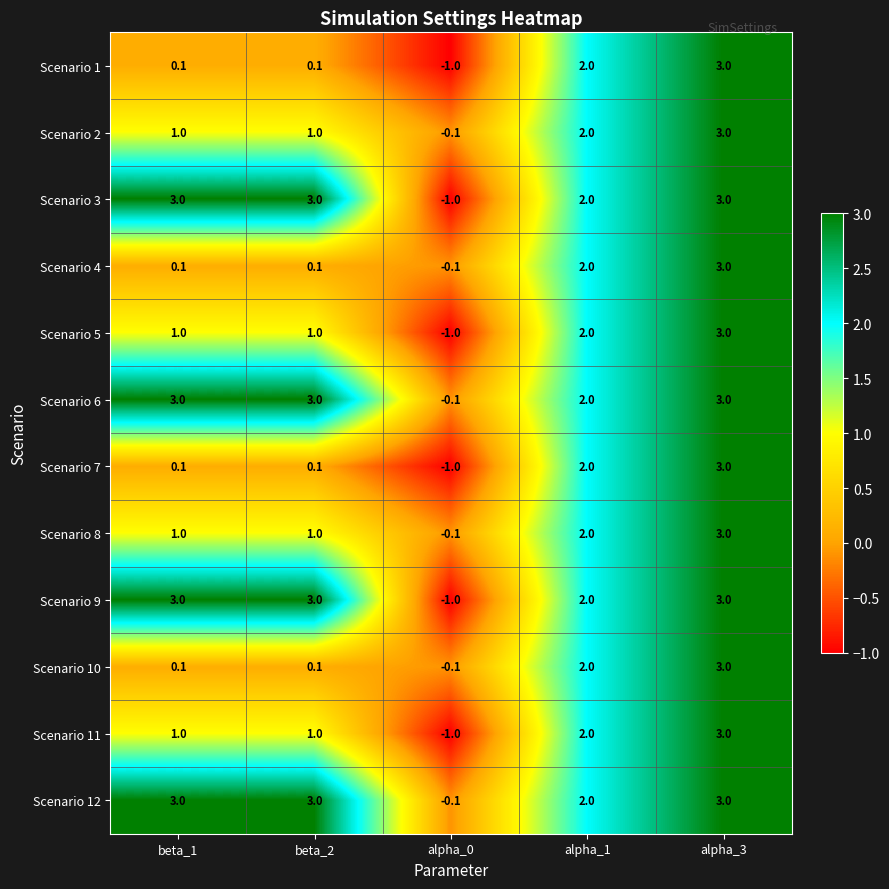

What is the spread (max minus min) of values at beta_1?

2.9